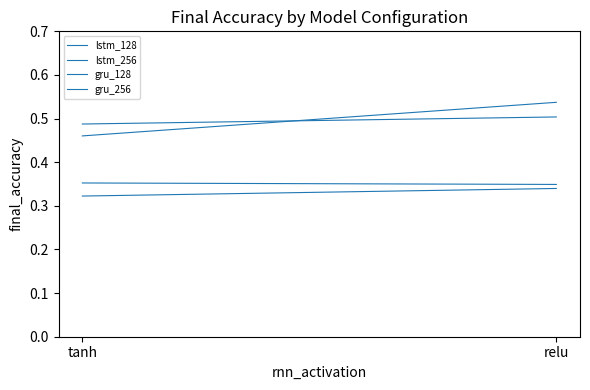

Is the value of lstm_256 at tanh greater than the value of lstm_128 at tanh?

Yes